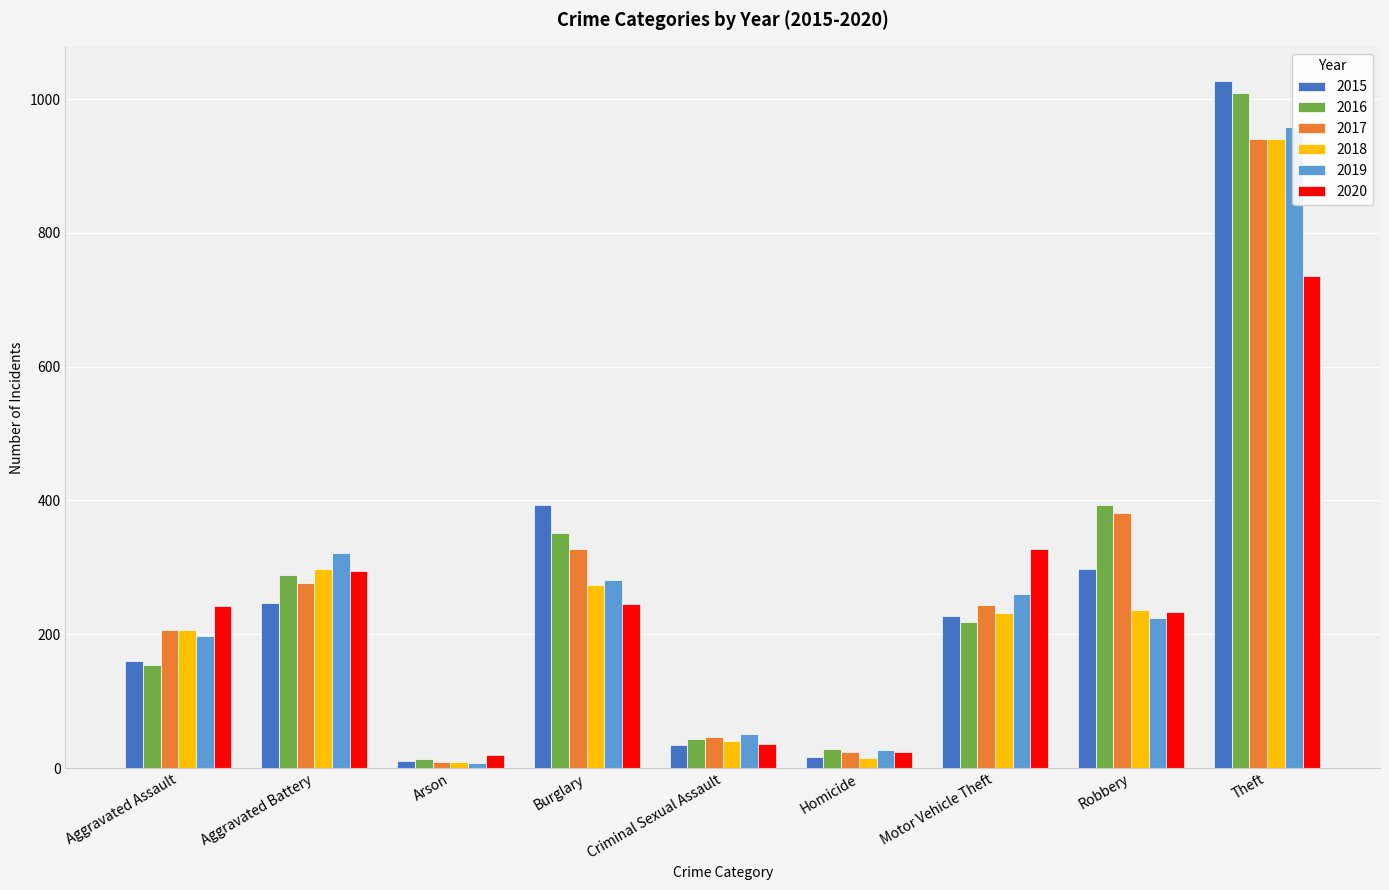

How many distinct data groups are displayed?

6